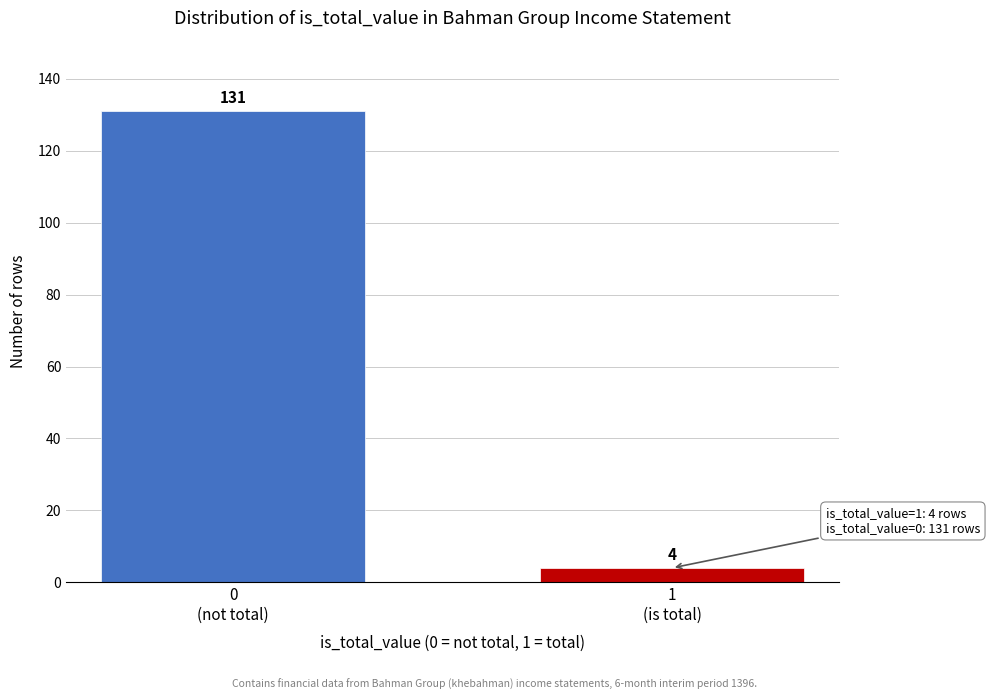

Reading right to left, list all the values displayed in this chart.

4	131